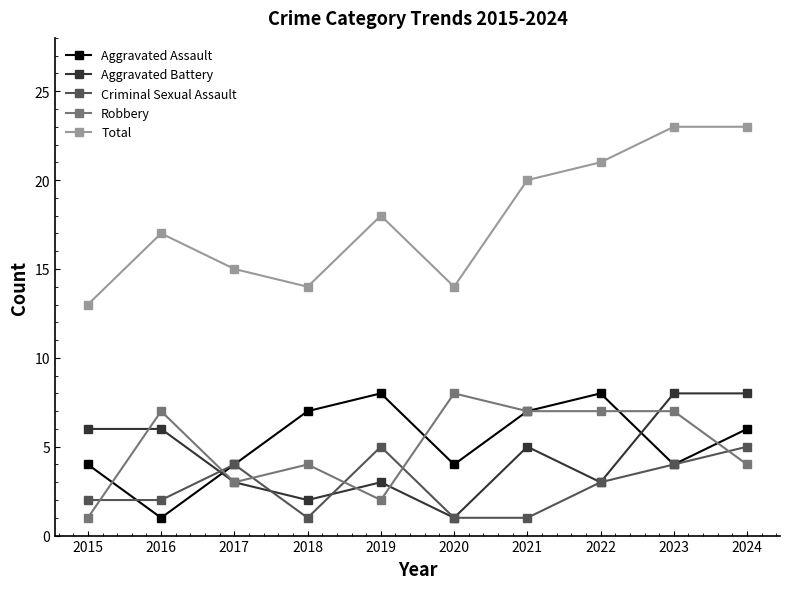

Count the number of categories in the chart.

10